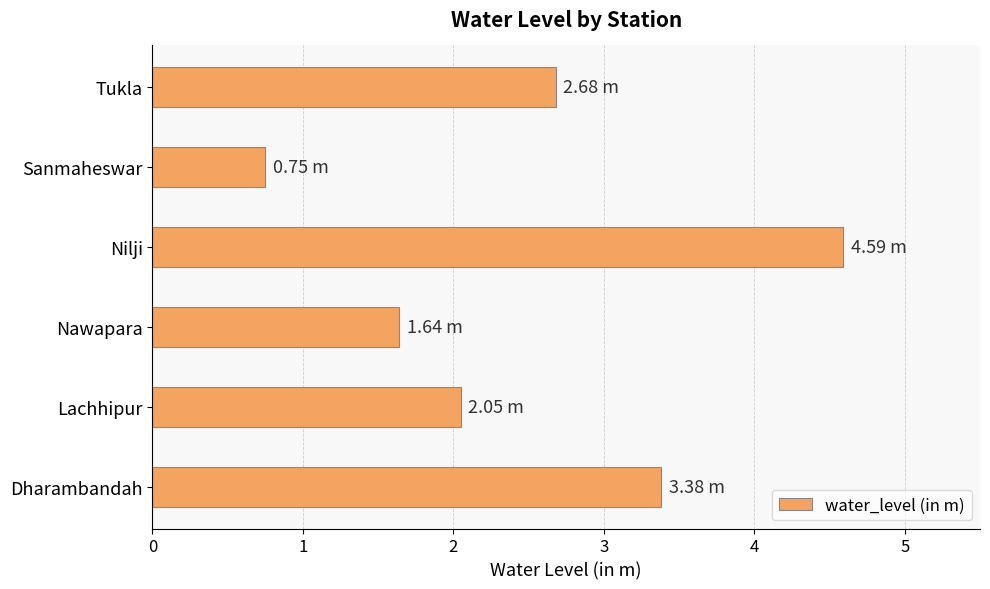

List the labels in order of value, smallest first.

Sanmaheswar, Nawapara, Lachhipur, Tukla, Dharambandah, Nilji